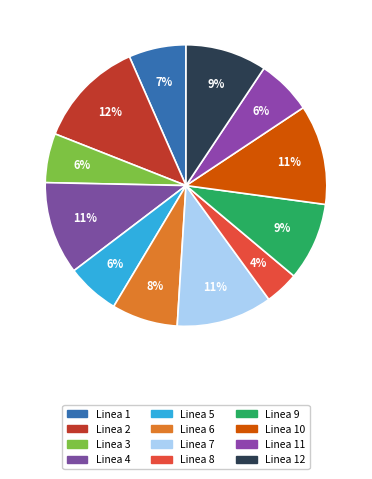

Does any single category account for the majority?

No